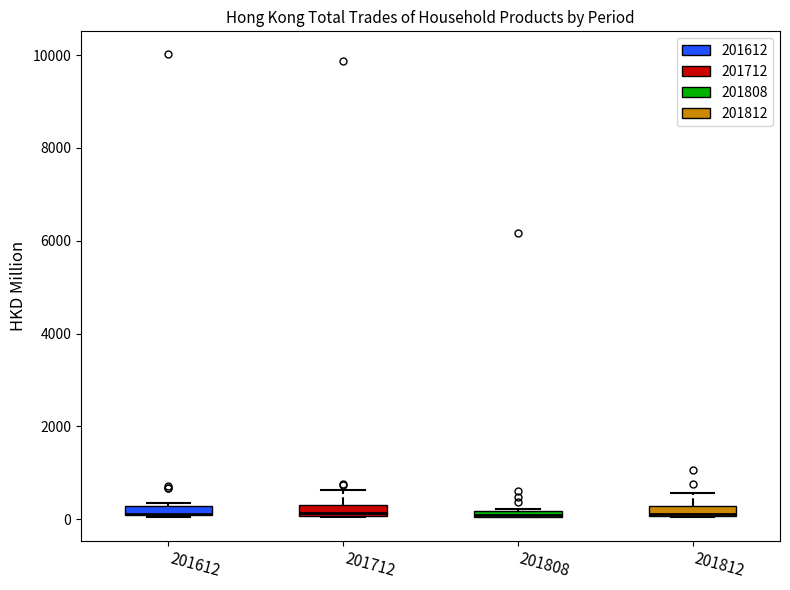

Where does the upper whisker of the box at x = 201812 end on the y-axis? The values are not printed on the chart, so give them approximately, as read against the axis.

600